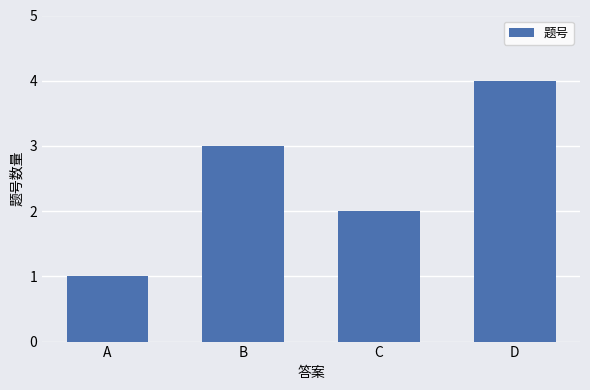

What is the ratio of the value at D to the value at C?

2.0